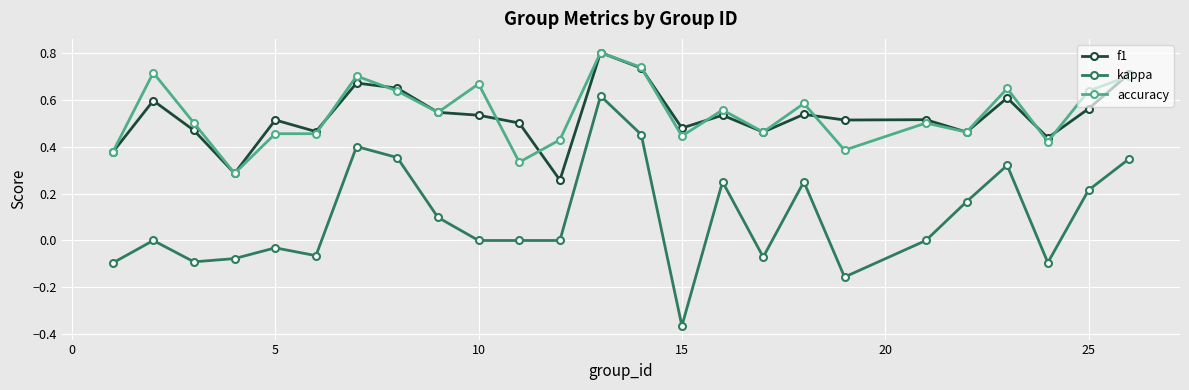

What is the value of the accuracy point at the 13th from the left?

0.8